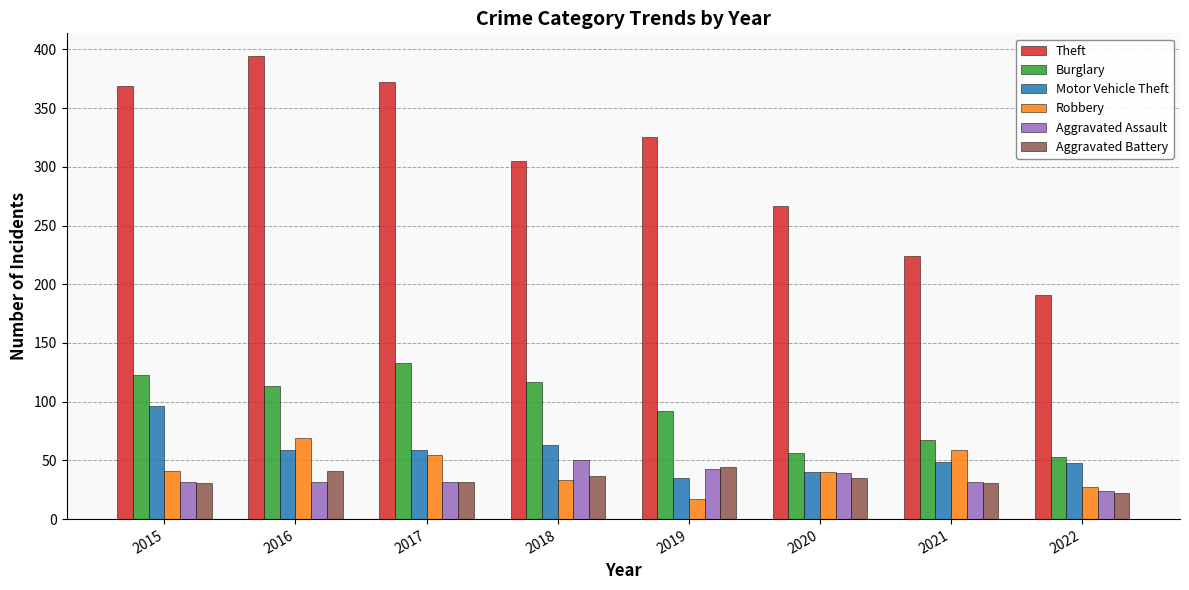

How many bars are there in total?

48